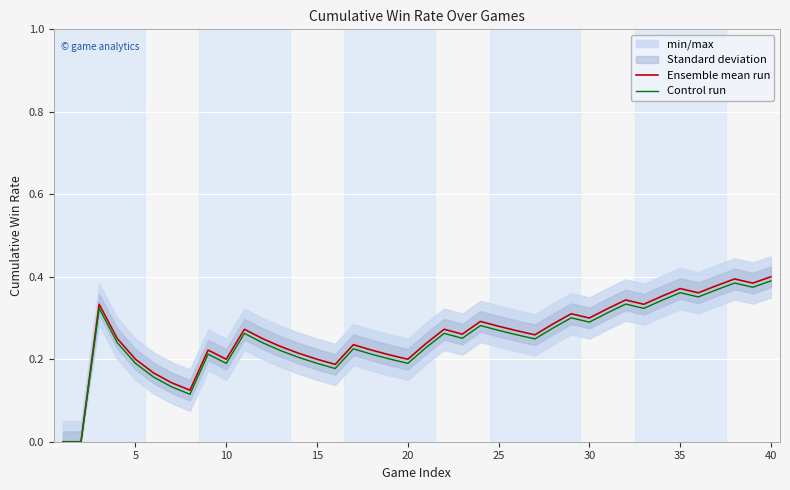

Is the value of Control run at 17 greater than the value of Ensemble mean run at 20?

Yes